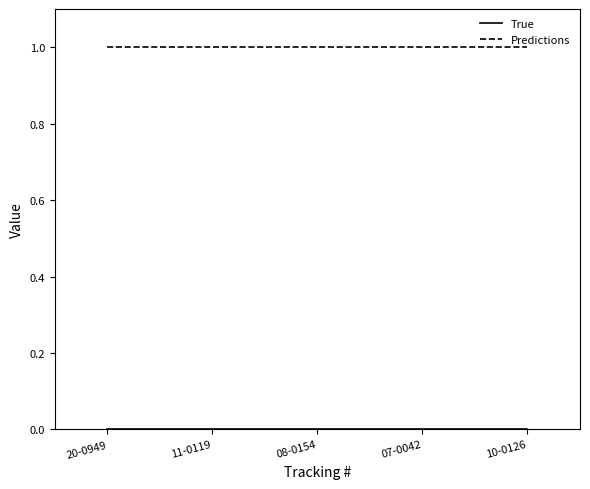

Which series has the largest total across all categories?

Predictions